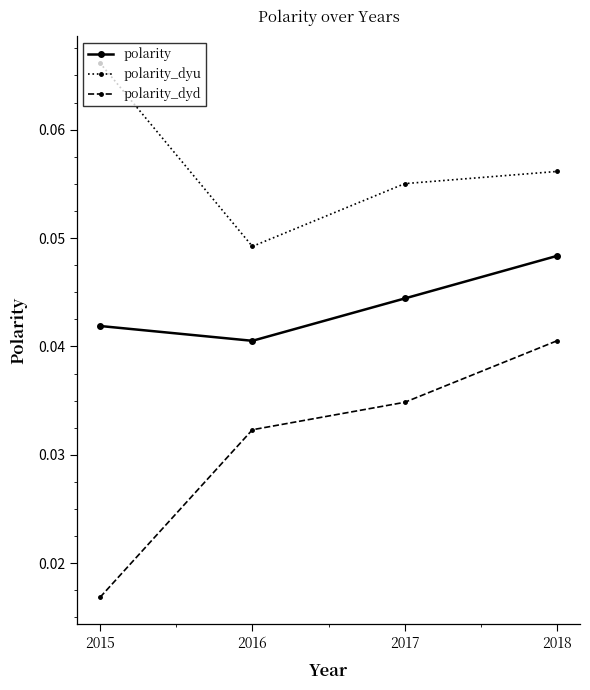

Which series changed the most between 2016 and 2017?

polarity_dyu